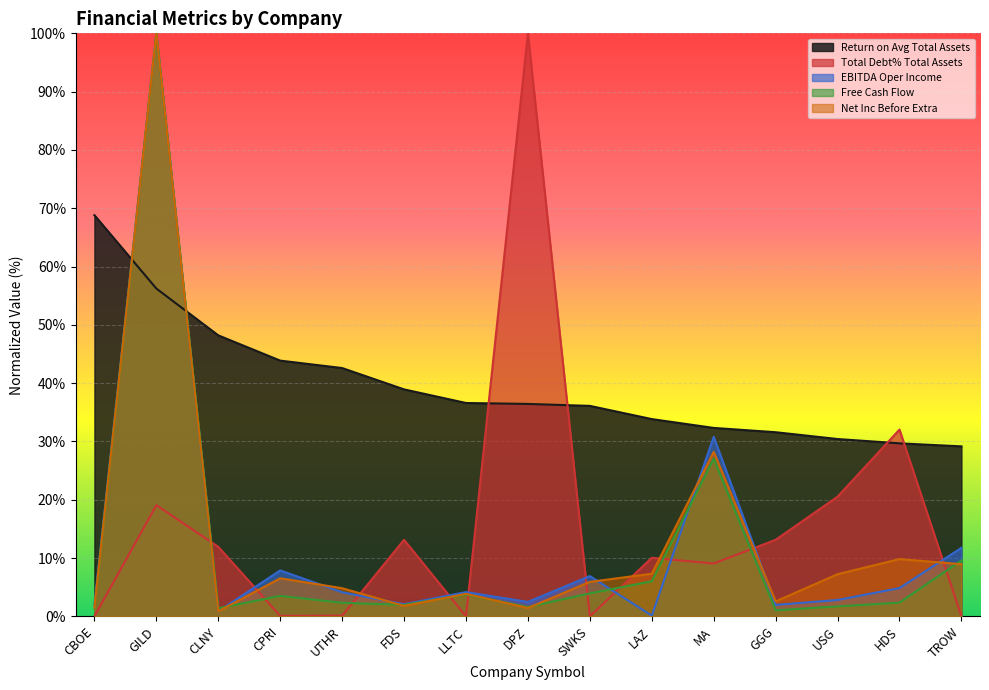

What is the sum of all Free Cash Flow values?

167.6